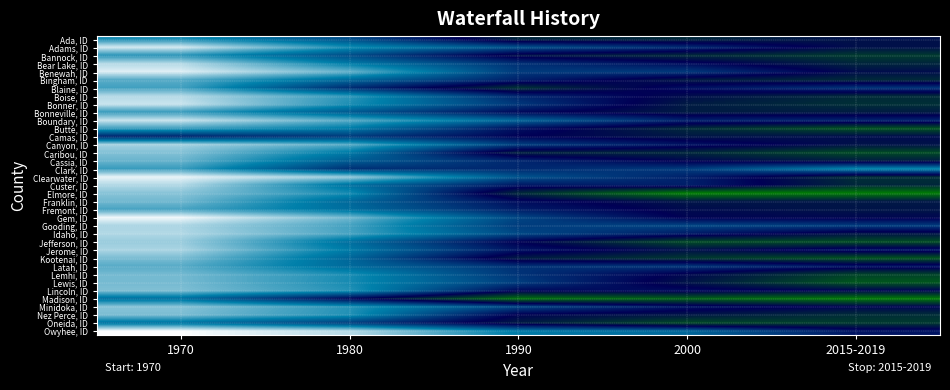

Count the number of categories in the chart.

5